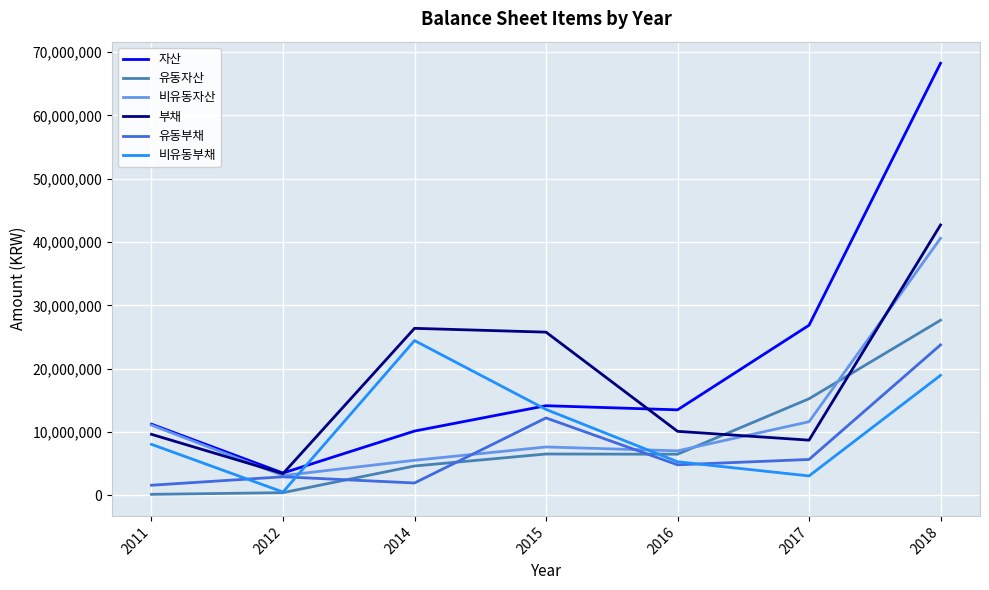

Which category has the highest value across all series?

2018